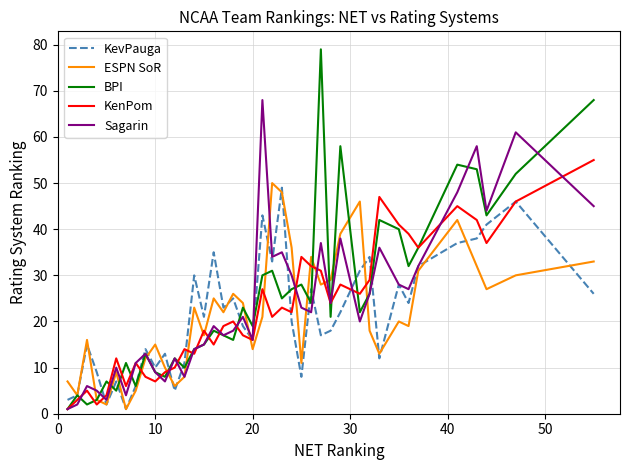

What is the maximum value shown in the chart?

79